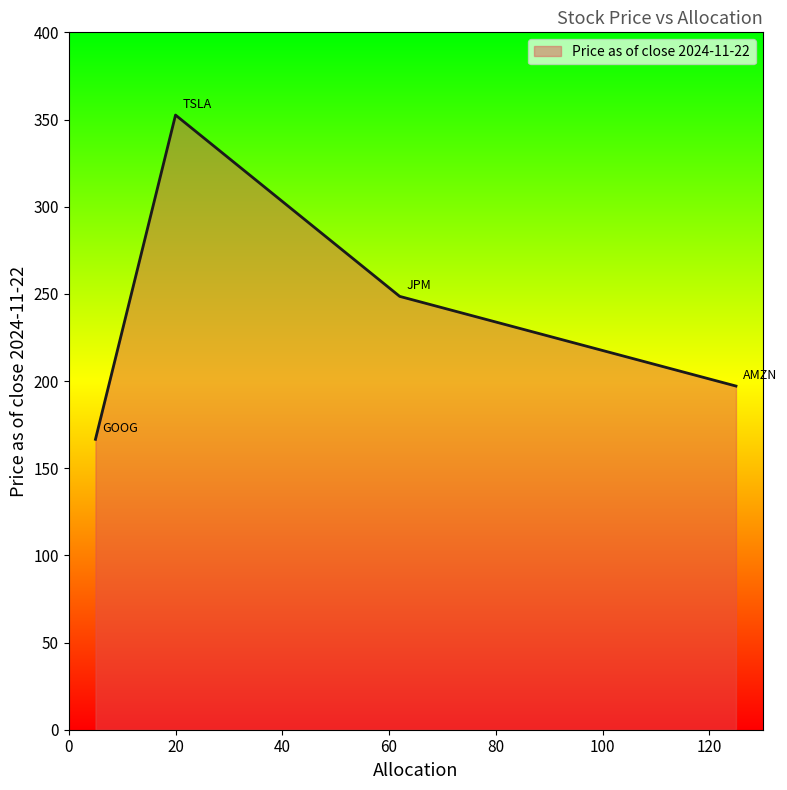

True or false: the data has more than 0 interior local peaks.

True